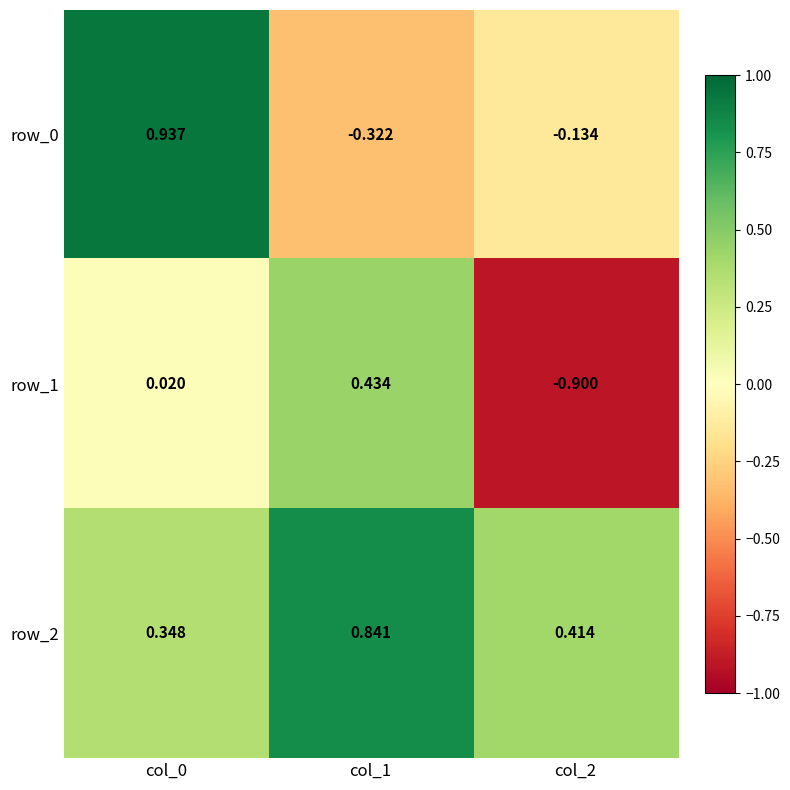

Which series has the largest total across all categories?

row_2